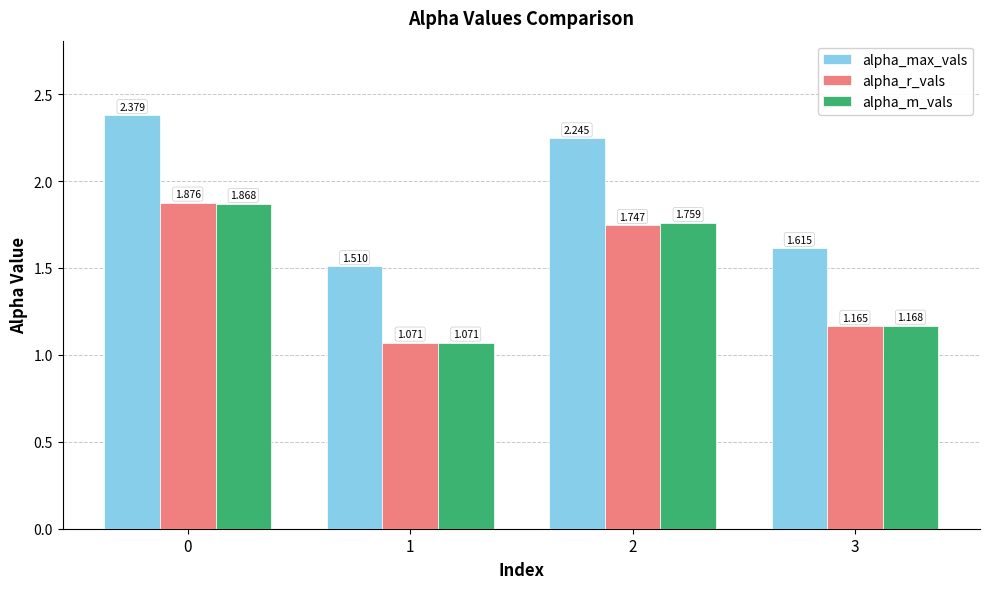

Which series has the largest total across all categories?

alpha_max_vals